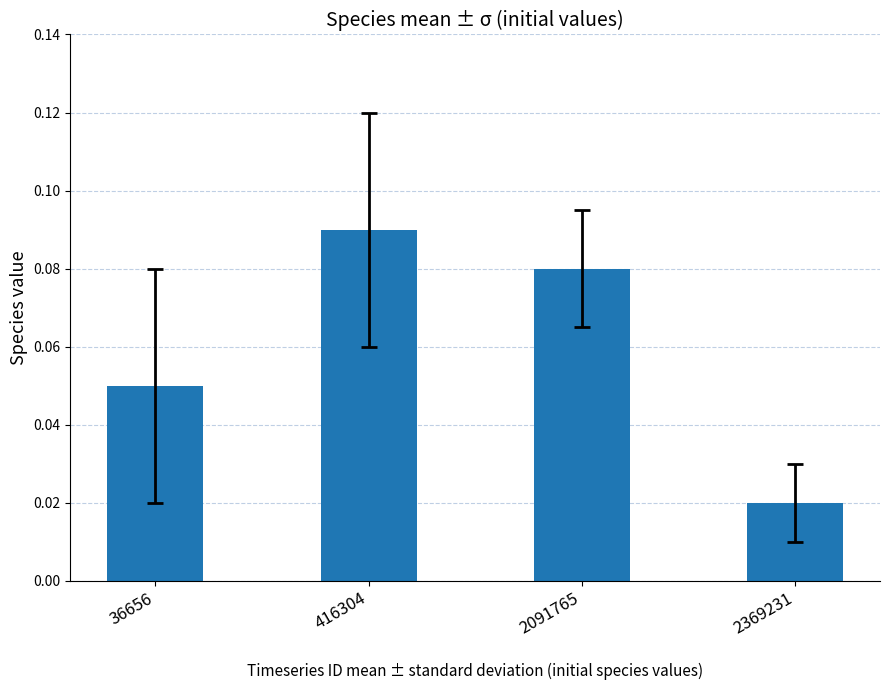

What is the sum of all values?

0.2